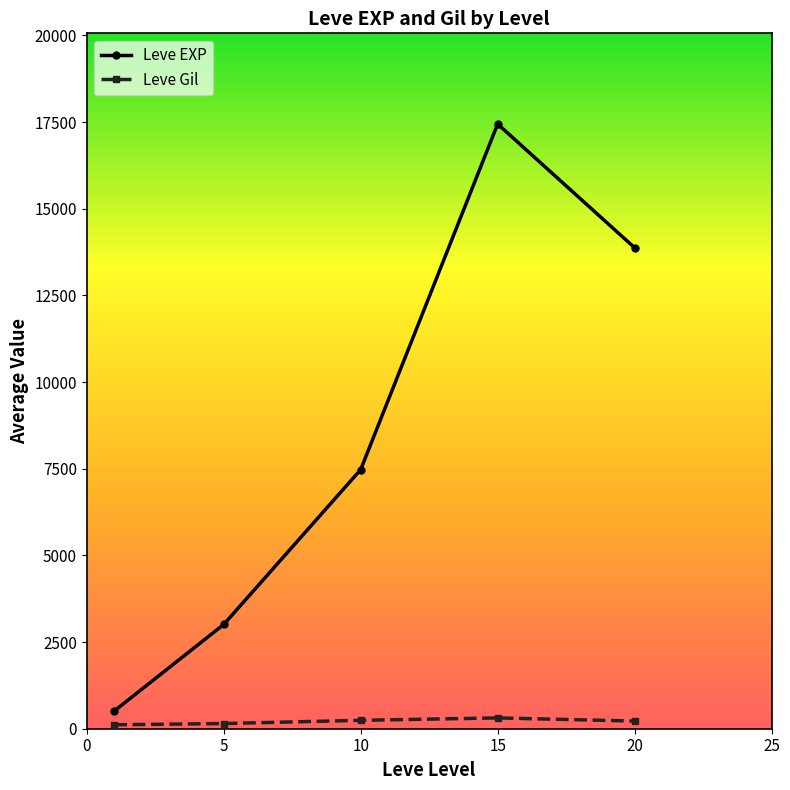

List the series in order of their overall mean, highest first.

Leve EXP, Leve Gil